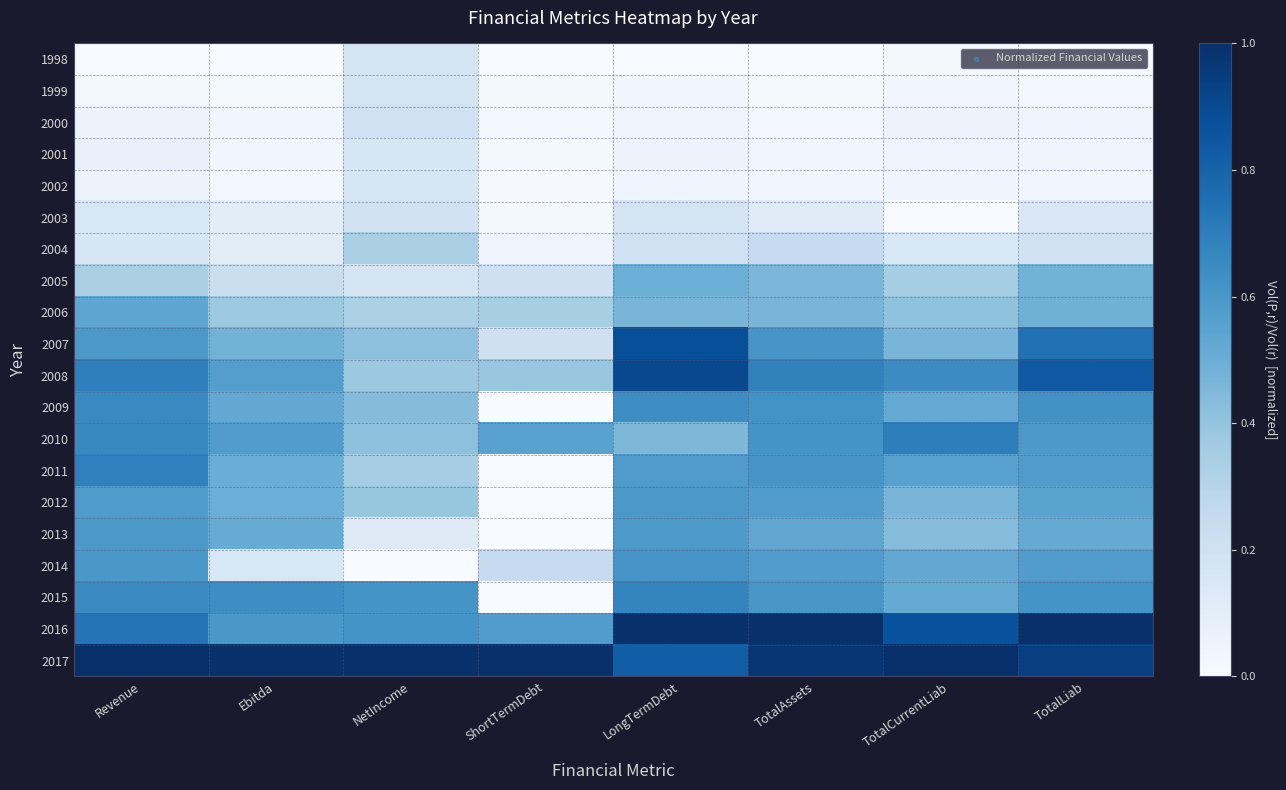

Reading right to left, extract all data points from this chart.

1998: TotalLiab=0.0	TotalCurrentLiab=0.0	TotalAssets=0.0	LongTermDebt=0.0	ShortTermDebt=0.0	NetIncome=0.2	Ebitda=0.0	Revenue=0.0
1999: TotalLiab=0.0	TotalCurrentLiab=0.0	TotalAssets=0.0	LongTermDebt=0.0	ShortTermDebt=0.0	NetIncome=0.2	Ebitda=0.0	Revenue=0.0
2000: TotalLiab=0.0	TotalCurrentLiab=0.1	TotalAssets=0.0	LongTermDebt=0.0	ShortTermDebt=0.0	NetIncome=0.2	Ebitda=0.0	Revenue=0.1
2001: TotalLiab=0.0	TotalCurrentLiab=0.0	TotalAssets=0.0	LongTermDebt=0.1	ShortTermDebt=0.0	NetIncome=0.2	Ebitda=0.0	Revenue=0.1
2002: TotalLiab=0.0	TotalCurrentLiab=0.0	TotalAssets=0.0	LongTermDebt=0.0	ShortTermDebt=0.0	NetIncome=0.2	Ebitda=0.0	Revenue=0.1
2003: TotalLiab=0.1	TotalCurrentLiab=0.0	TotalAssets=0.1	LongTermDebt=0.2	ShortTermDebt=0.0	NetIncome=0.2	Ebitda=0.1	Revenue=0.2
2004: TotalLiab=0.2	TotalCurrentLiab=0.2	TotalAssets=0.2	LongTermDebt=0.2	ShortTermDebt=0.0	NetIncome=0.3	Ebitda=0.1	Revenue=0.2
2005: TotalLiab=0.5	TotalCurrentLiab=0.4	TotalAssets=0.5	LongTermDebt=0.5	ShortTermDebt=0.2	NetIncome=0.2	Ebitda=0.2	Revenue=0.3
2006: TotalLiab=0.5	TotalCurrentLiab=0.4	TotalAssets=0.5	LongTermDebt=0.5	ShortTermDebt=0.3	NetIncome=0.3	Ebitda=0.4	Revenue=0.5
2007: TotalLiab=0.7	TotalCurrentLiab=0.5	TotalAssets=0.6	LongTermDebt=0.9	ShortTermDebt=0.2	NetIncome=0.4	Ebitda=0.5	Revenue=0.6
2008: TotalLiab=0.8	TotalCurrentLiab=0.6	TotalAssets=0.7	LongTermDebt=0.9	ShortTermDebt=0.4	NetIncome=0.4	Ebitda=0.6	Revenue=0.7
2009: TotalLiab=0.6	TotalCurrentLiab=0.5	TotalAssets=0.6	LongTermDebt=0.6	ShortTermDebt=0.0	NetIncome=0.4	Ebitda=0.5	Revenue=0.7
2010: TotalLiab=0.6	TotalCurrentLiab=0.7	TotalAssets=0.6	LongTermDebt=0.5	ShortTermDebt=0.6	NetIncome=0.4	Ebitda=0.6	Revenue=0.7
2011: TotalLiab=0.6	TotalCurrentLiab=0.6	TotalAssets=0.6	LongTermDebt=0.6	ShortTermDebt=0.0	NetIncome=0.4	Ebitda=0.5	Revenue=0.7
2012: TotalLiab=0.5	TotalCurrentLiab=0.5	TotalAssets=0.6	LongTermDebt=0.6	ShortTermDebt=0.0	NetIncome=0.4	Ebitda=0.5	Revenue=0.6
2013: TotalLiab=0.5	TotalCurrentLiab=0.4	TotalAssets=0.5	LongTermDebt=0.6	ShortTermDebt=0.0	NetIncome=0.1	Ebitda=0.5	Revenue=0.6
2014: TotalLiab=0.6	TotalCurrentLiab=0.5	TotalAssets=0.6	LongTermDebt=0.6	ShortTermDebt=0.2	NetIncome=0.0	Ebitda=0.2	Revenue=0.6
2015: TotalLiab=0.6	TotalCurrentLiab=0.5	TotalAssets=0.6	LongTermDebt=0.7	ShortTermDebt=0.0	NetIncome=0.6	Ebitda=0.6	Revenue=0.6
2016: TotalLiab=1.0	TotalCurrentLiab=0.9	TotalAssets=1.0	LongTermDebt=1.0	ShortTermDebt=0.6	NetIncome=0.6	Ebitda=0.6	Revenue=0.7
2017: TotalLiab=0.9	TotalCurrentLiab=1.0	TotalAssets=1.0	LongTermDebt=0.8	ShortTermDebt=1.0	NetIncome=1.0	Ebitda=1.0	Revenue=1.0